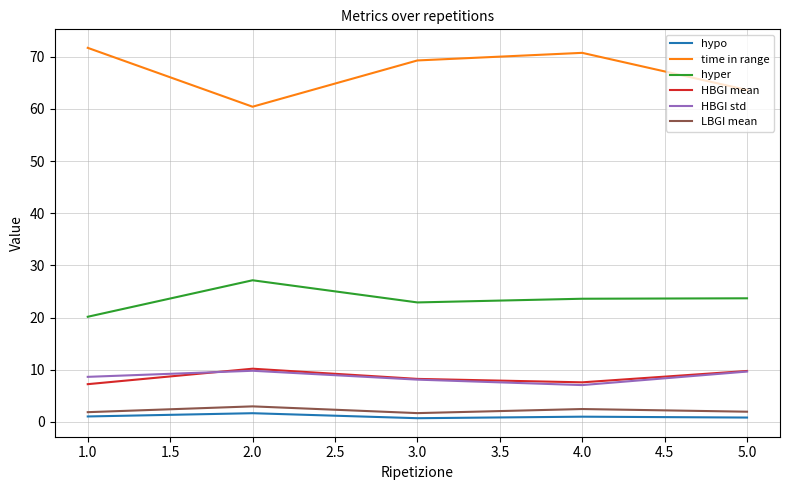

True or false: time in range and HBGI mean intersect in this chart.

False